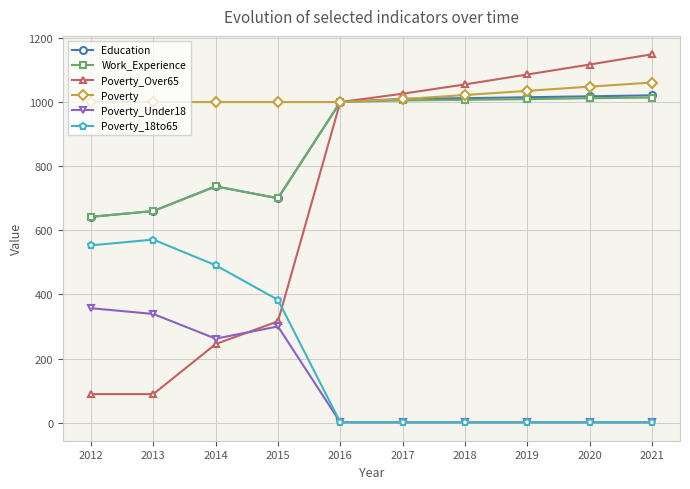

What is the maximum value shown in the chart?

1149